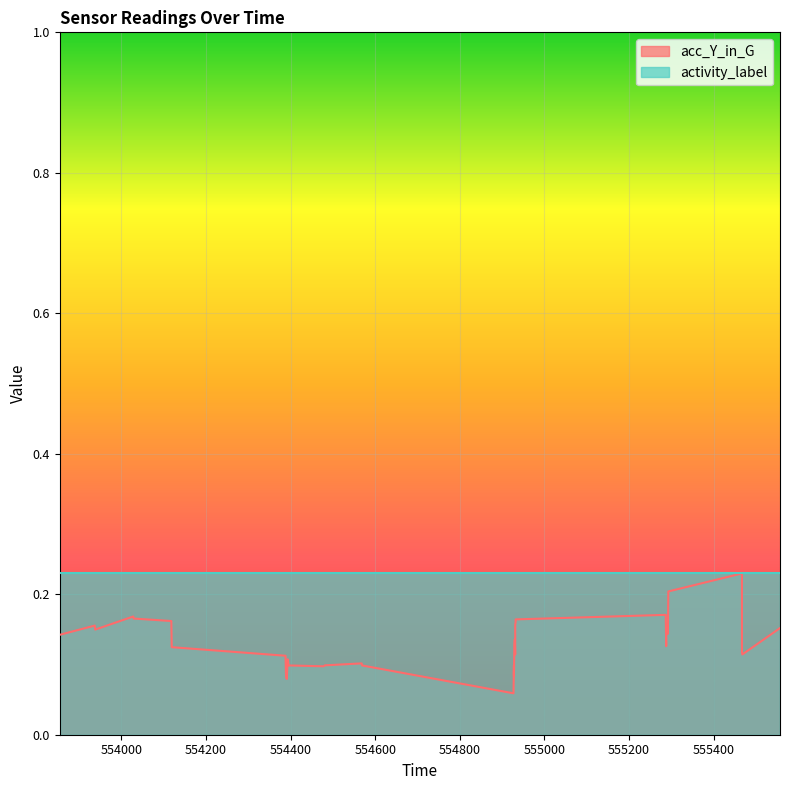

At which label is the value closest to 0?

554927